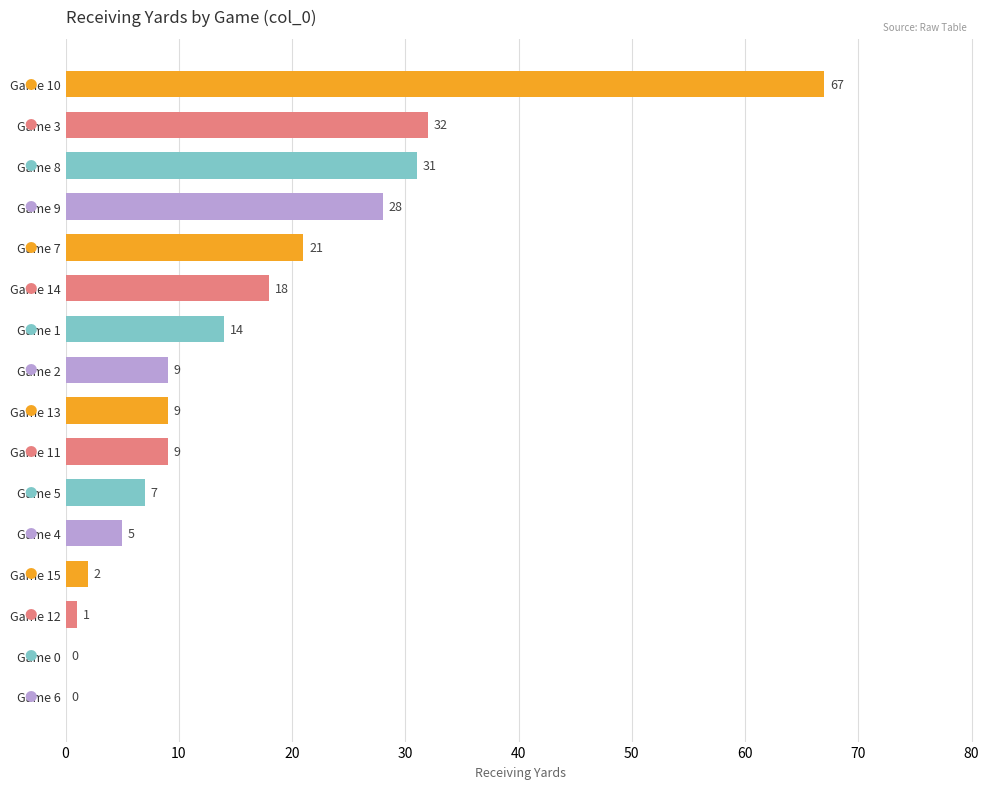

Reading top to bottom, what are all the values shown in this chart?

Game 10=67	Game 3=32	Game 8=31	Game 9=28	Game 7=21	Game 14=18	Game 1=14	Game 2=9	Game 13=9	Game 11=9	Game 5=7	Game 4=5	Game 15=2	Game 12=1	Game 0=0	Game 6=0